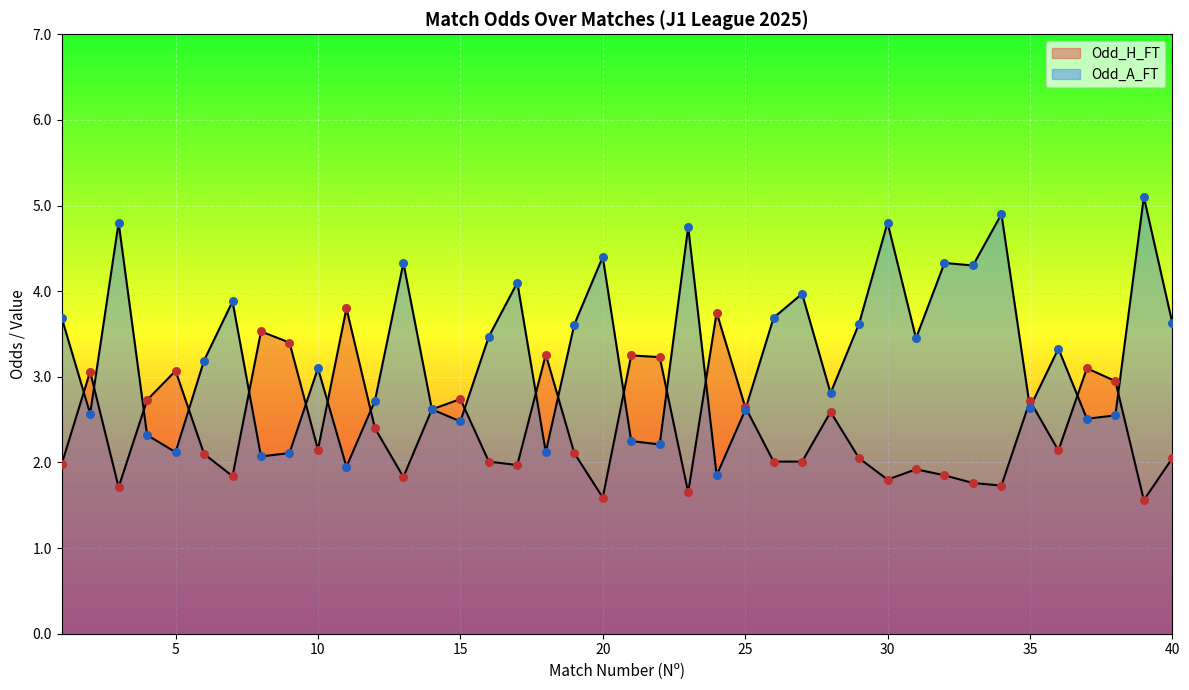

Which series contains the highest Y value?

Odd_A_FT